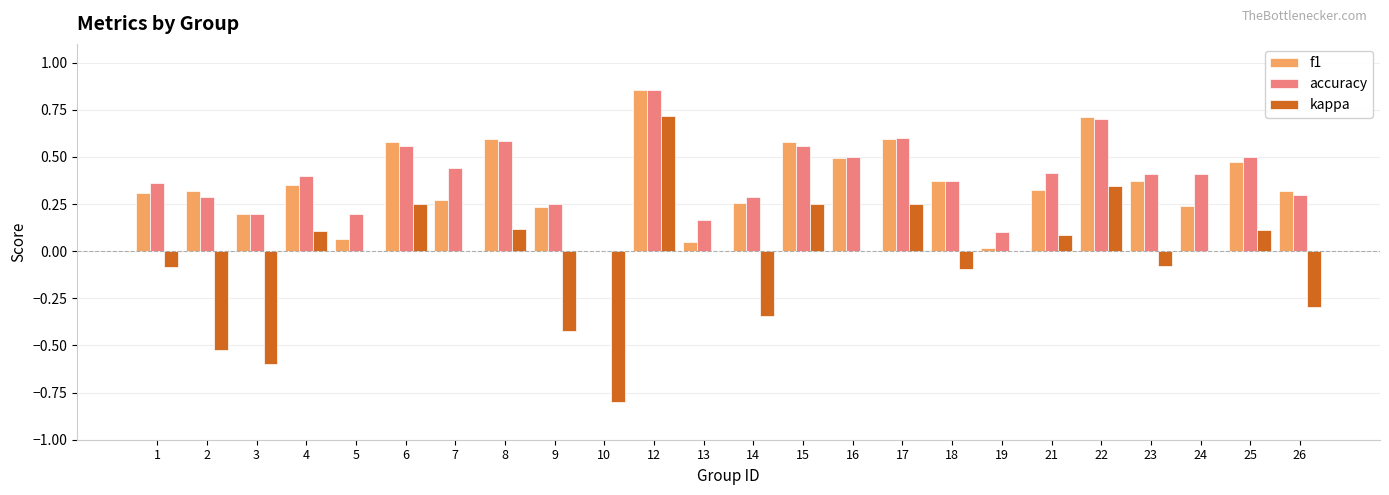

Which series has the largest range (max minus min)?

kappa